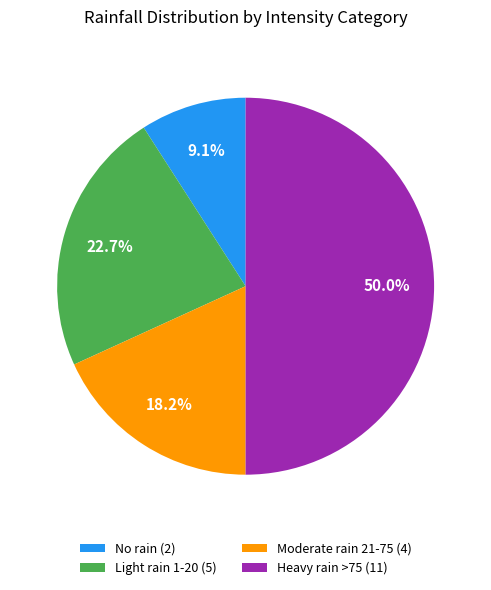

What is the total percentage of Heavy rain >75 (11) and Light rain 1-20 (5)?

72.7%